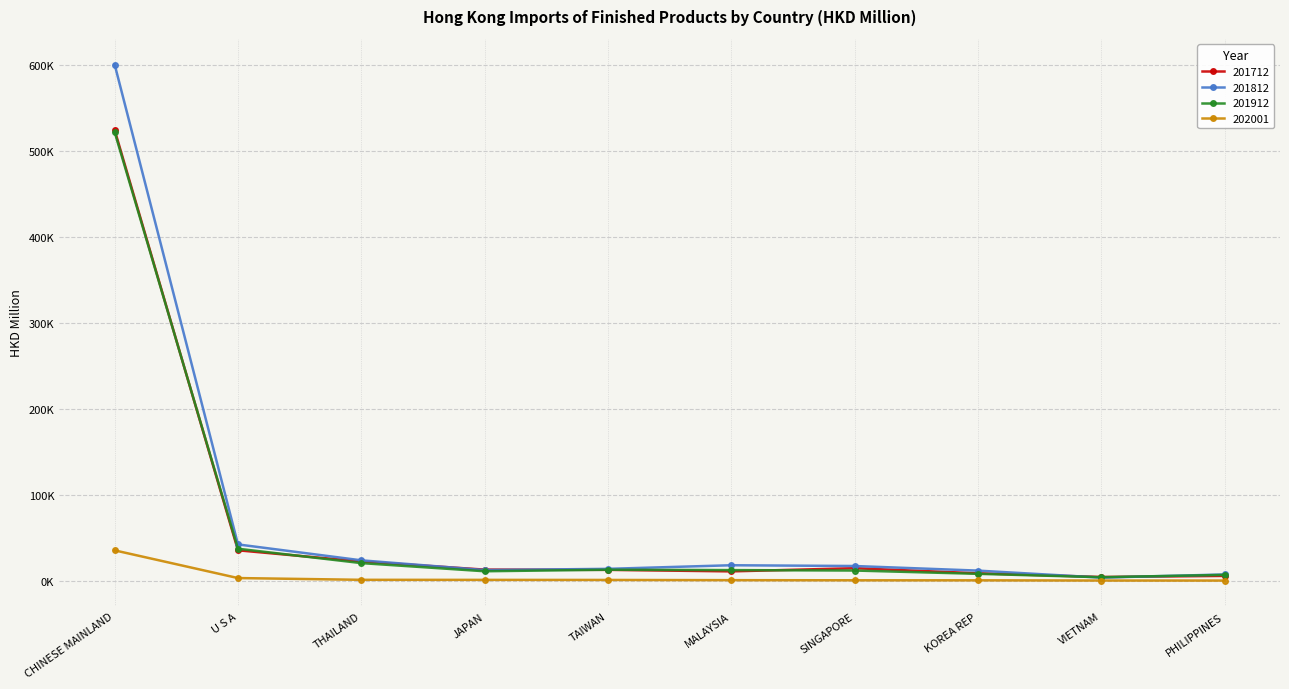

At which label does 201712 first exceed 13057?

CHINESE MAINLAND